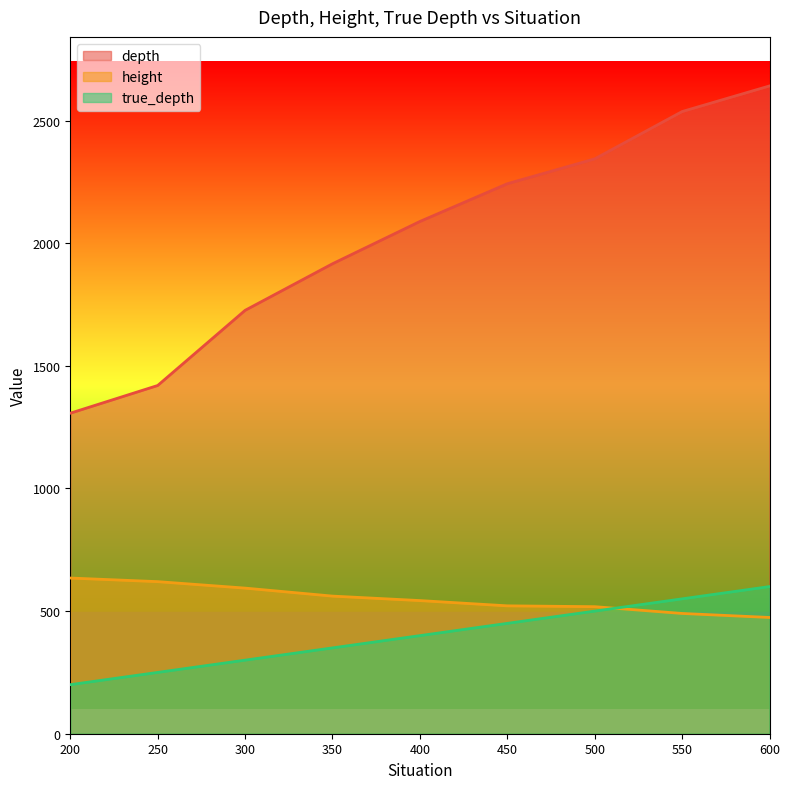

What is the greatest value displayed?

2641.5